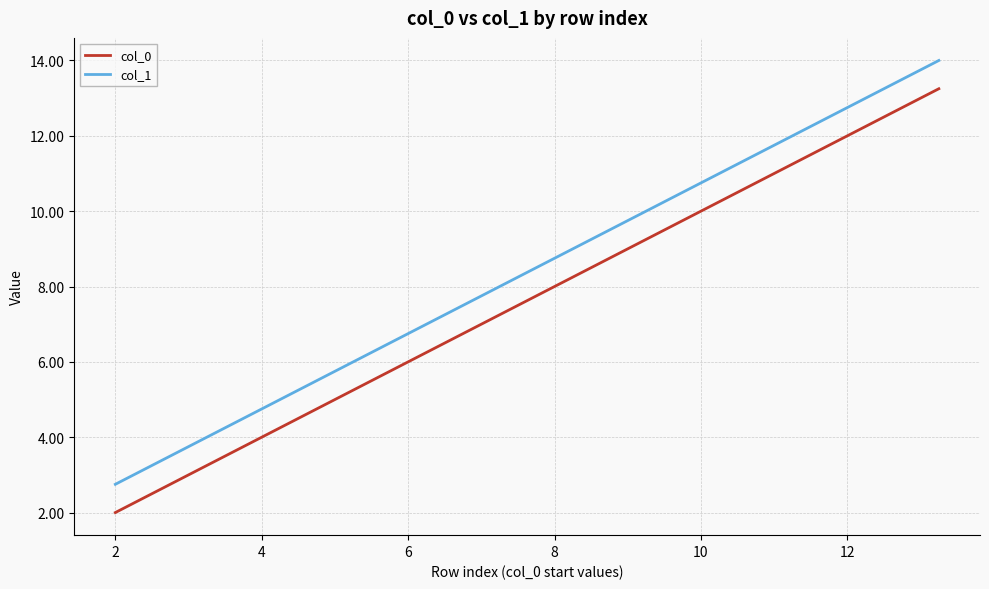

Which series has the largest total across all categories?

col_1